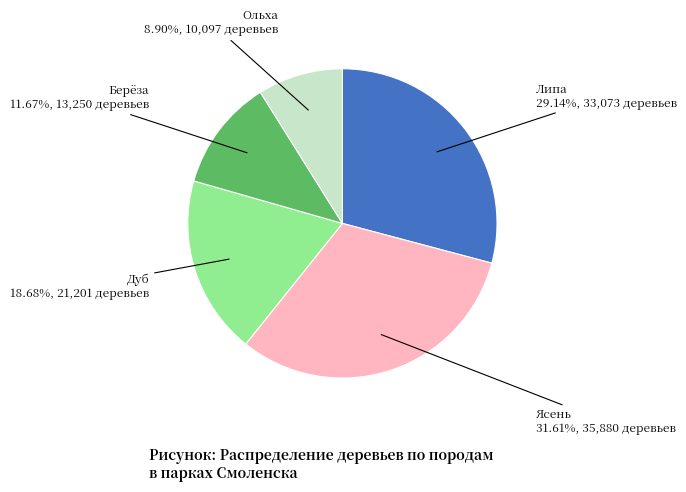

Which has a higher value, Ольха or Ясень?

Ясень